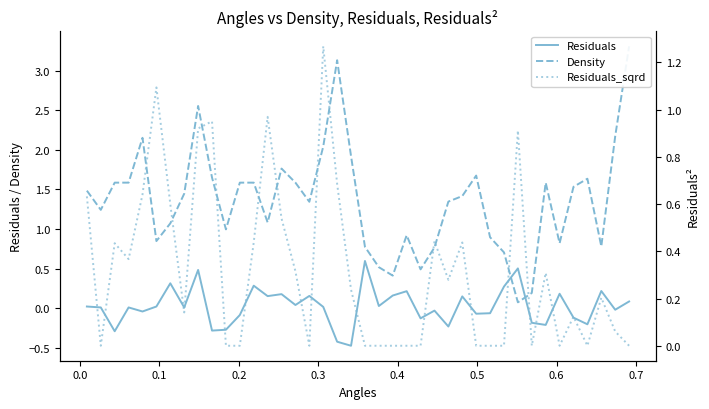

What are all the series names shown in the legend?

Residuals, Density, Residuals_sqrd